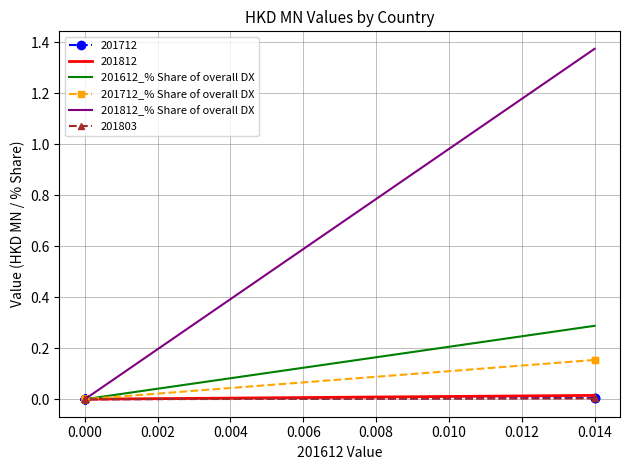

True or false: 201712_% Share of overall DX and 201612_% Share of overall DX cross at least once.

False